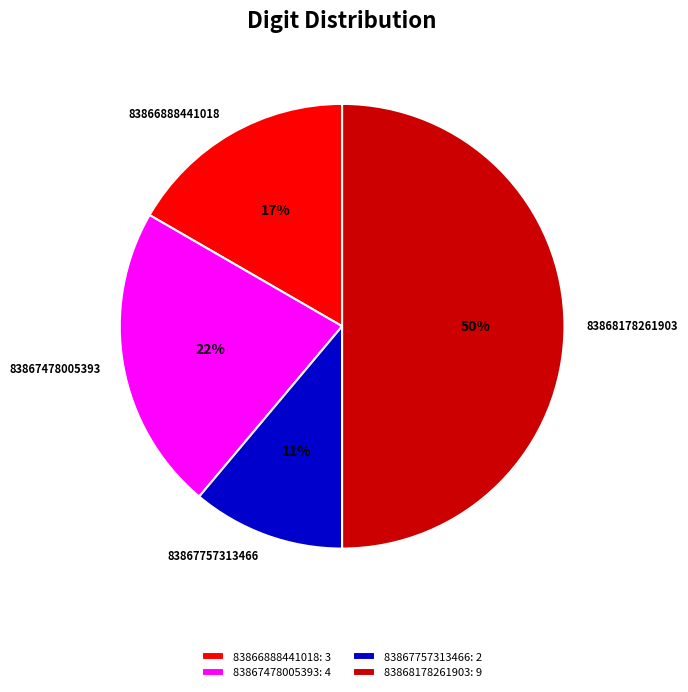

How many slices are in this pie chart?

4